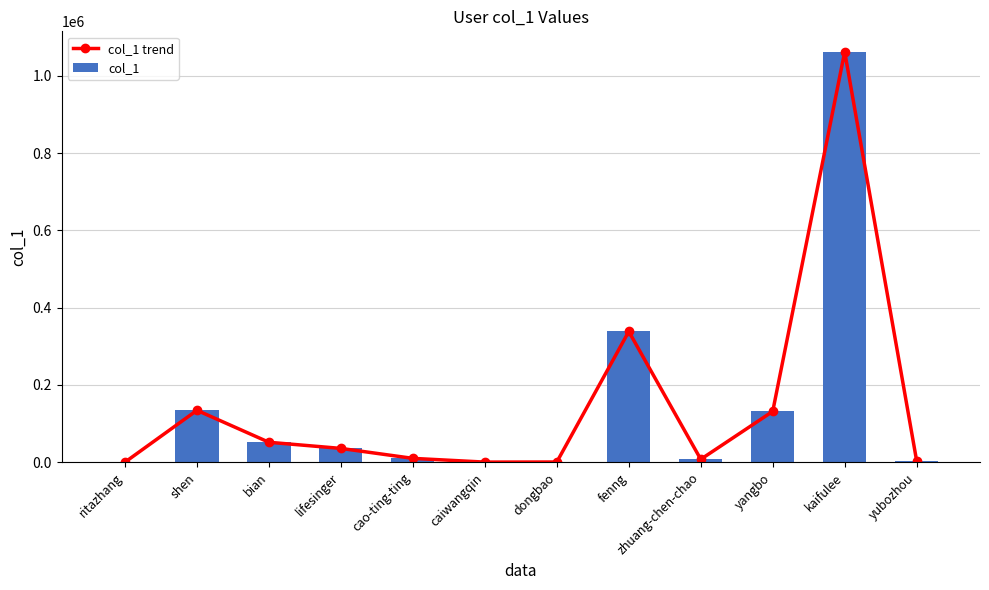

How many data points in col_1 are above 35592?

5